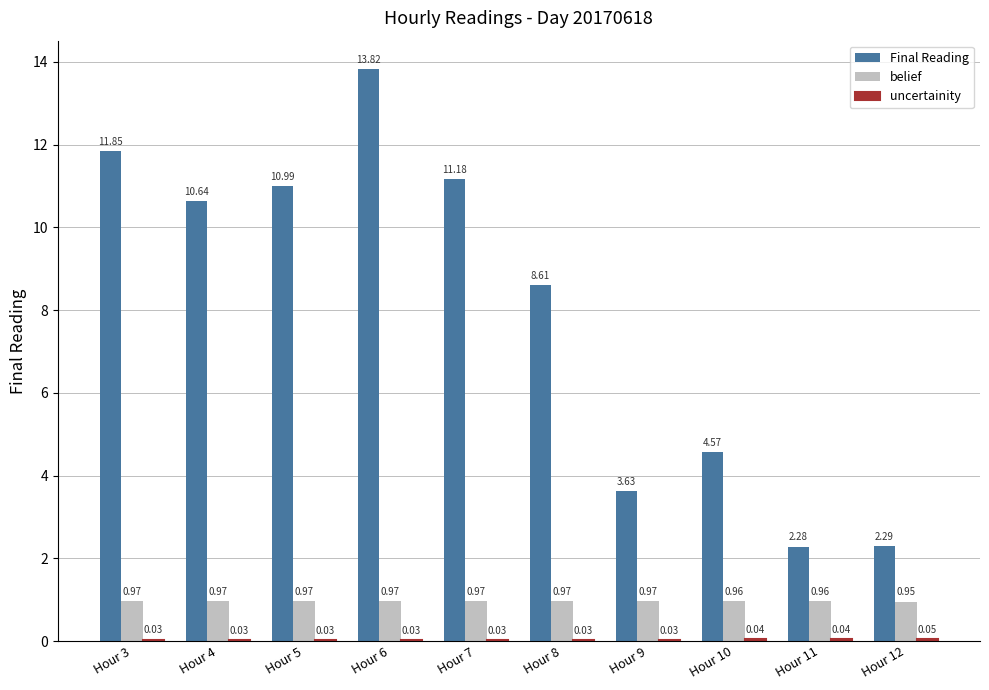

Count the belief values in the range 0 to 1.

10